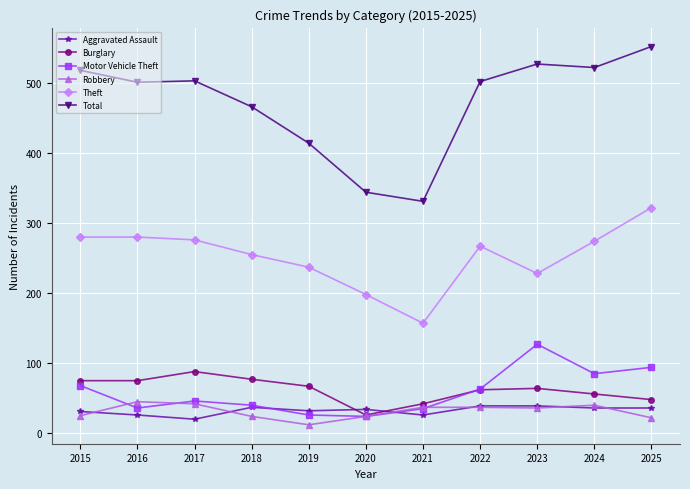

Which series has the largest range (max minus min)?

Total